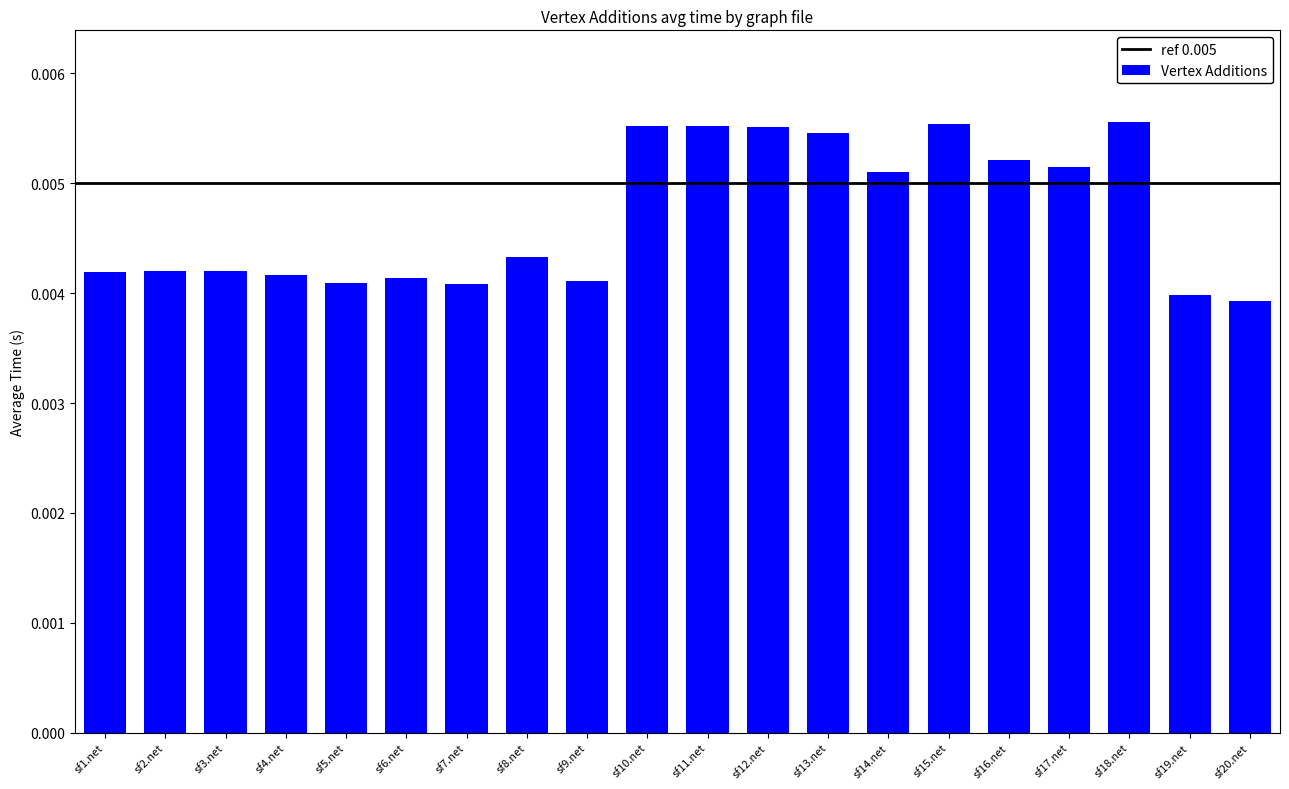

Between sf1.net and sf14.net, which is larger?

sf14.net